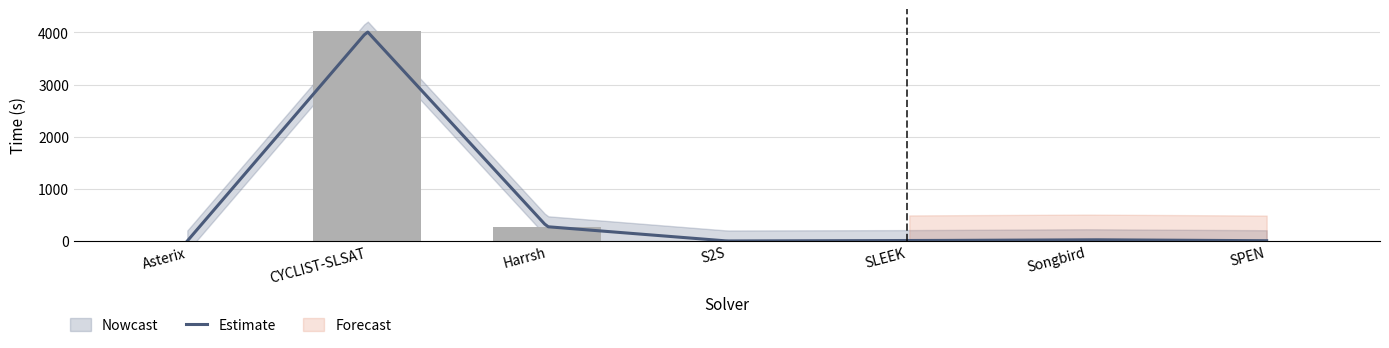

Reading left to right, list all the values displayed in this chart.

time: Asterix=1.3	CYCLIST-SLSAT=4018.4	Harrsh=275.5	S2S=2.0	SLEEK=9.1	Songbird=25.5	SPEN=6.6
wrong: Asterix=0.0	CYCLIST-SLSAT=0.0	Harrsh=0.0	S2S=0.0	SLEEK=0.0	Songbird=0.0	SPEN=0.0
timeout: Asterix=0.0	CYCLIST-SLSAT=0.0	Harrsh=0.0	S2S=0.0	SLEEK=0.0	Songbird=0.0	SPEN=0.0
failed: Asterix=0.0	CYCLIST-SLSAT=0.0	Harrsh=0.0	S2S=0.0	SLEEK=0.0	Songbird=0.0	SPEN=0.0
unknown: Asterix=0.0	CYCLIST-SLSAT=0.0	Harrsh=0.0	S2S=0.0	SLEEK=0.0	Songbird=0.0	SPEN=0.0